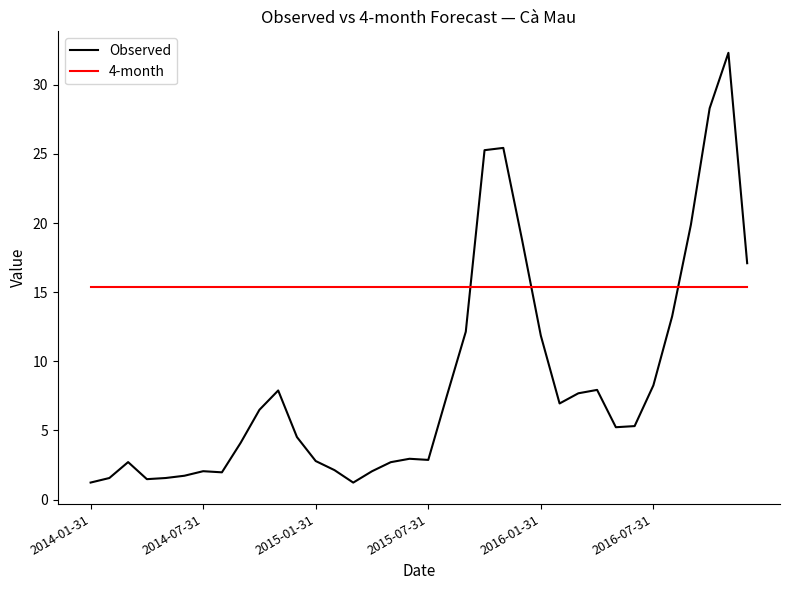

Which series has the largest total across all categories?

4-month